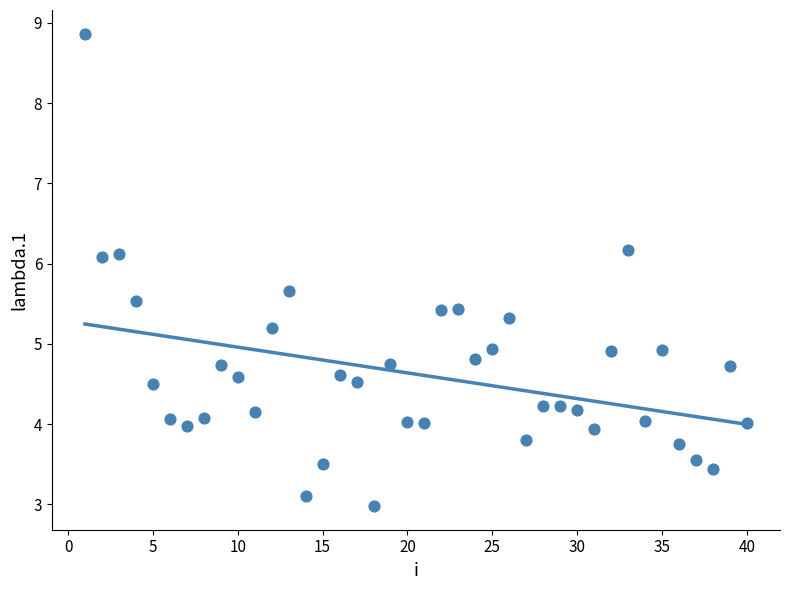

What is the range of X values (max minus min)?

39.0